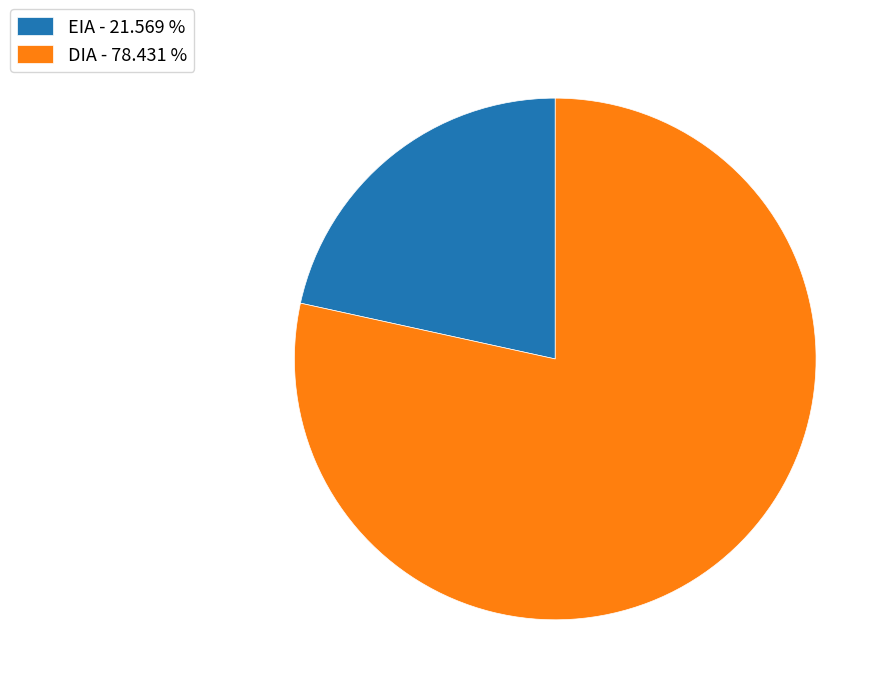

Which category has the smallest portion of the pie?

EIA